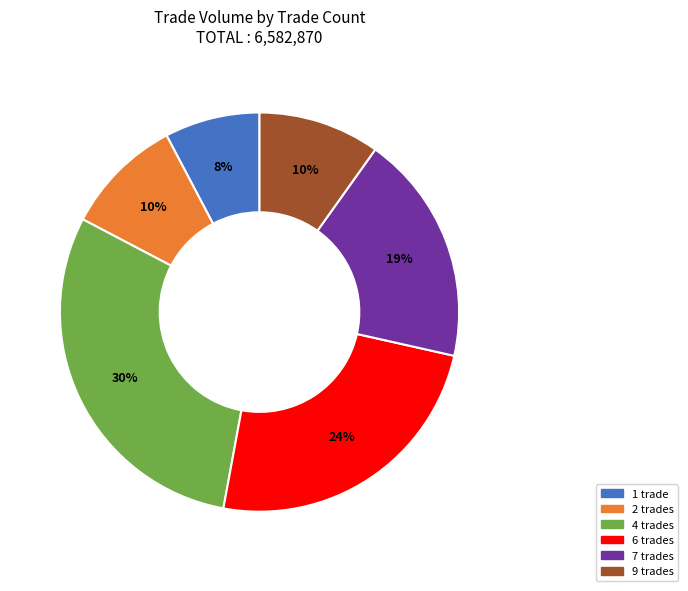

Does any single category account for the majority?

No